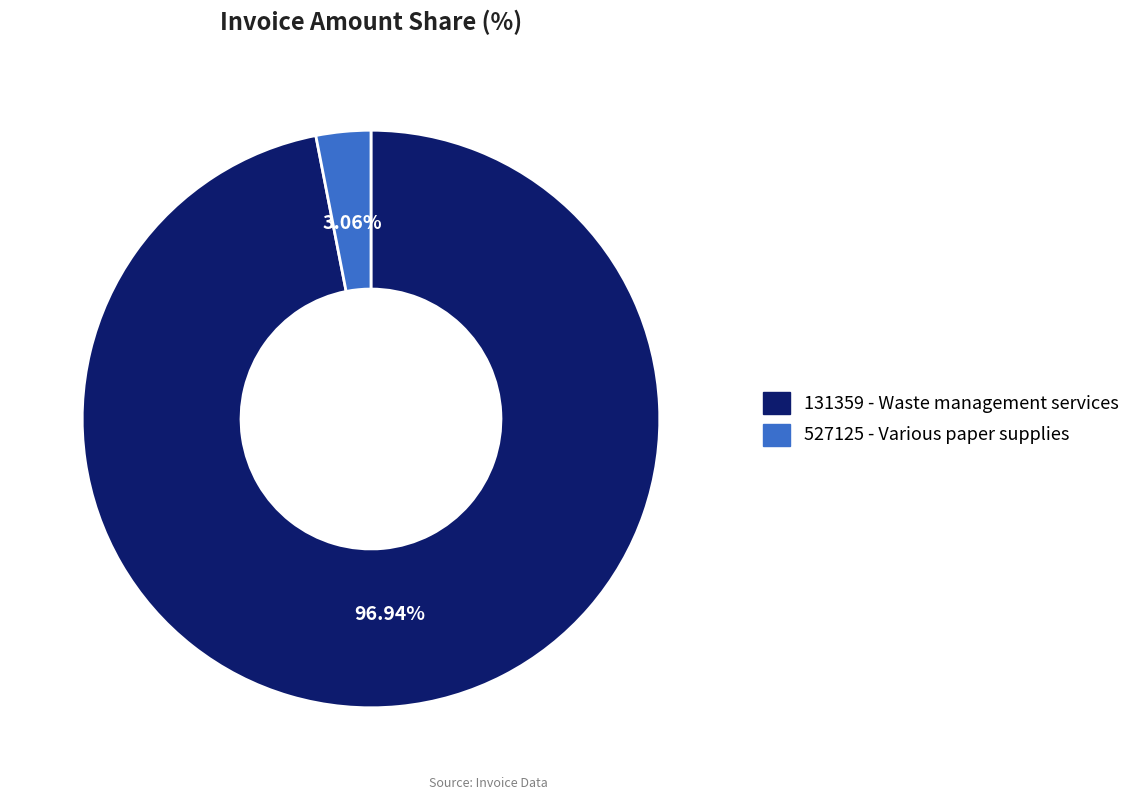

Count the number of slices in the pie.

2